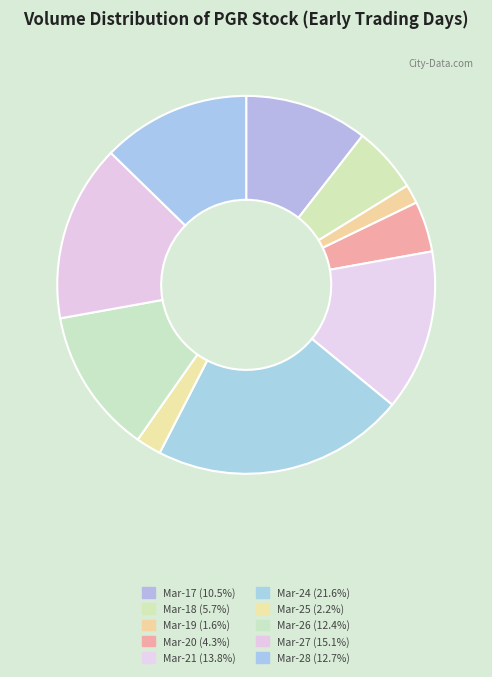

Which slice is the largest?

1980-03-24